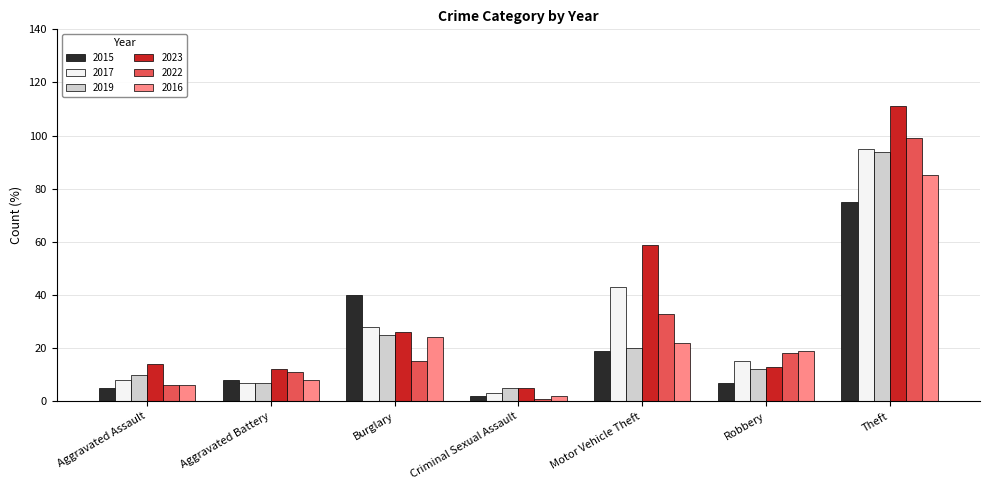

At which category is the sum across all series the highest?

Theft